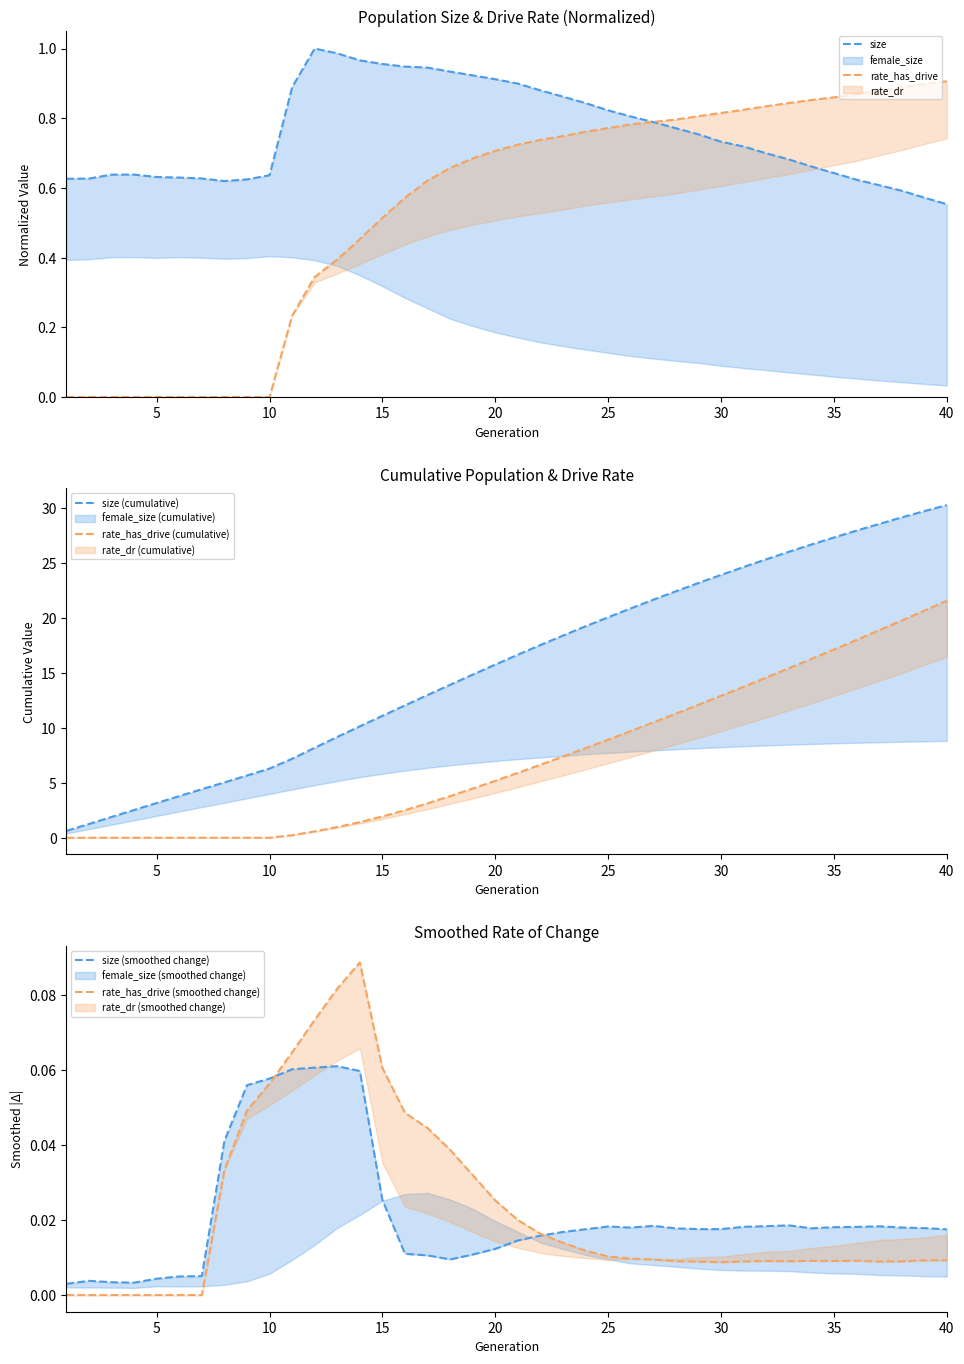

The value of size at 35 is 0.3. True or false?

False